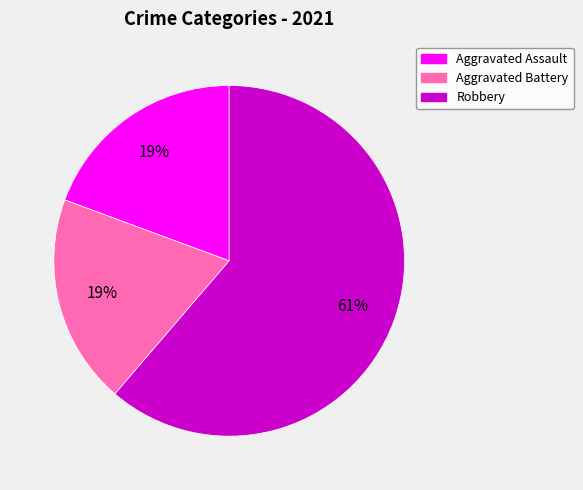

How many segments does this pie chart have?

3